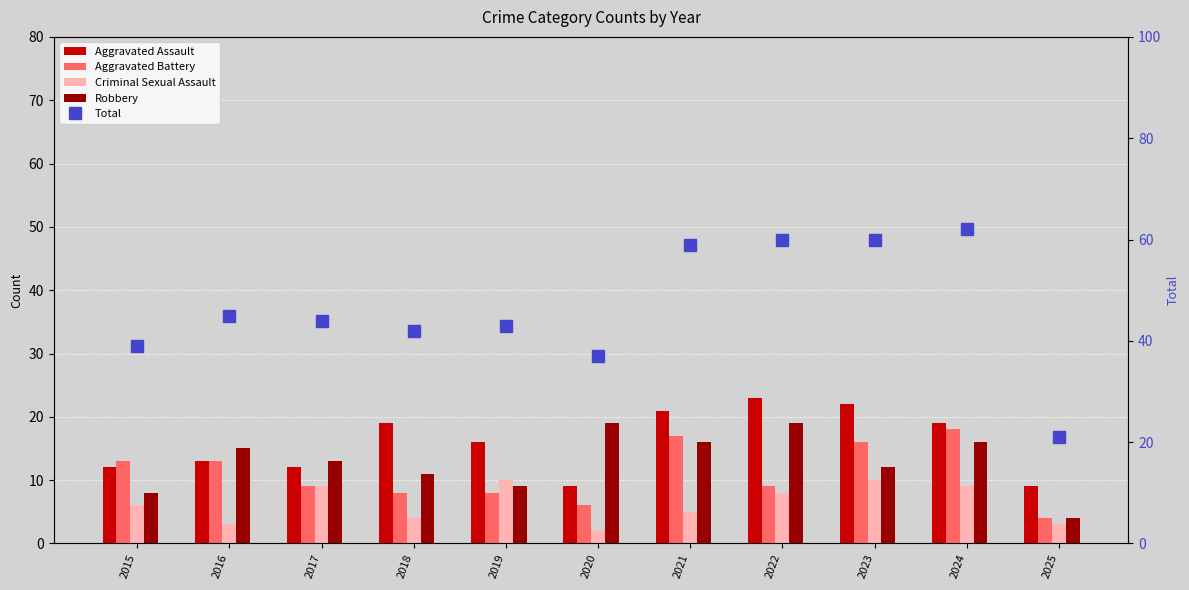

How many categories are shown in the chart?

11